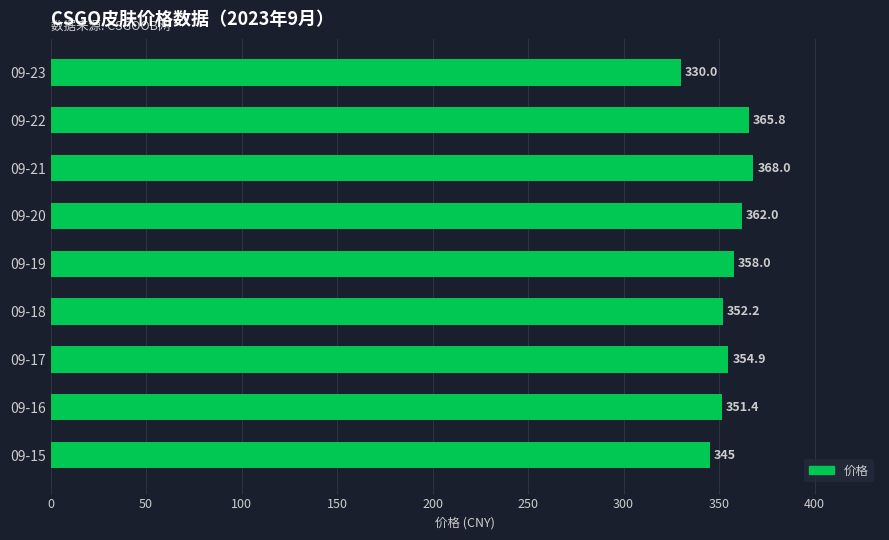

What is the sum of the values at 09-23 and 09-17?

684.9